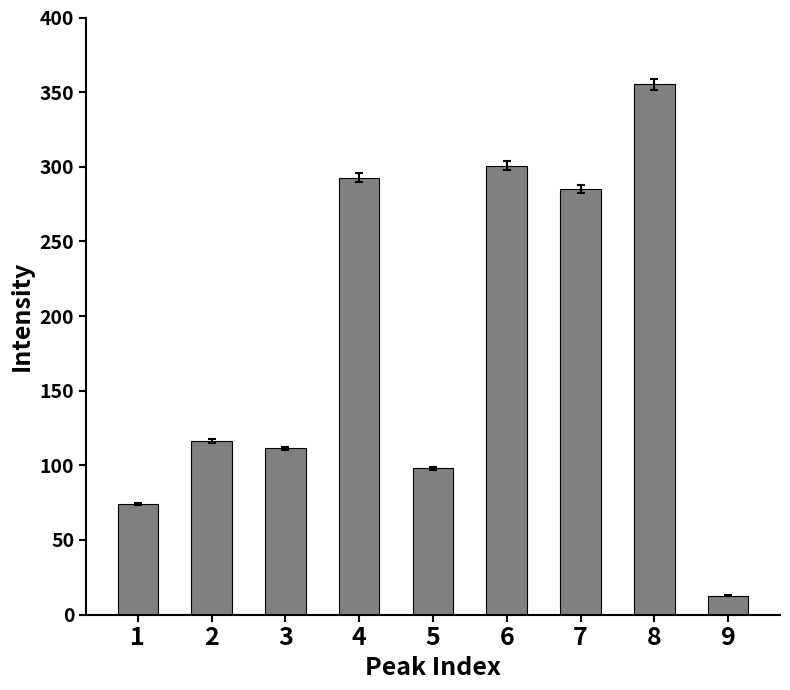

Rank the categories by value from lowest to highest.

9, 1, 5, 3, 2, 7, 4, 6, 8